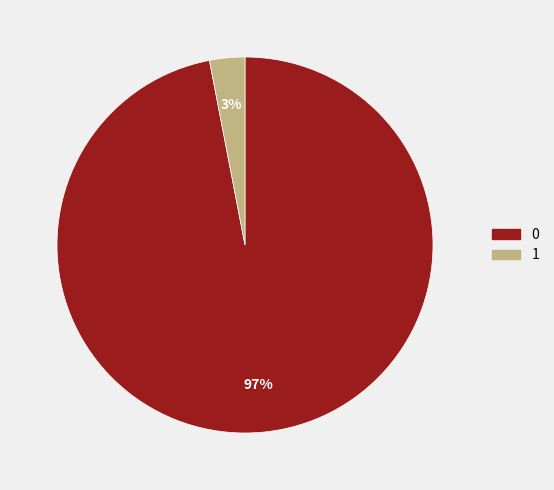

The 1 slice represents 3% of the pie. True or false?

True